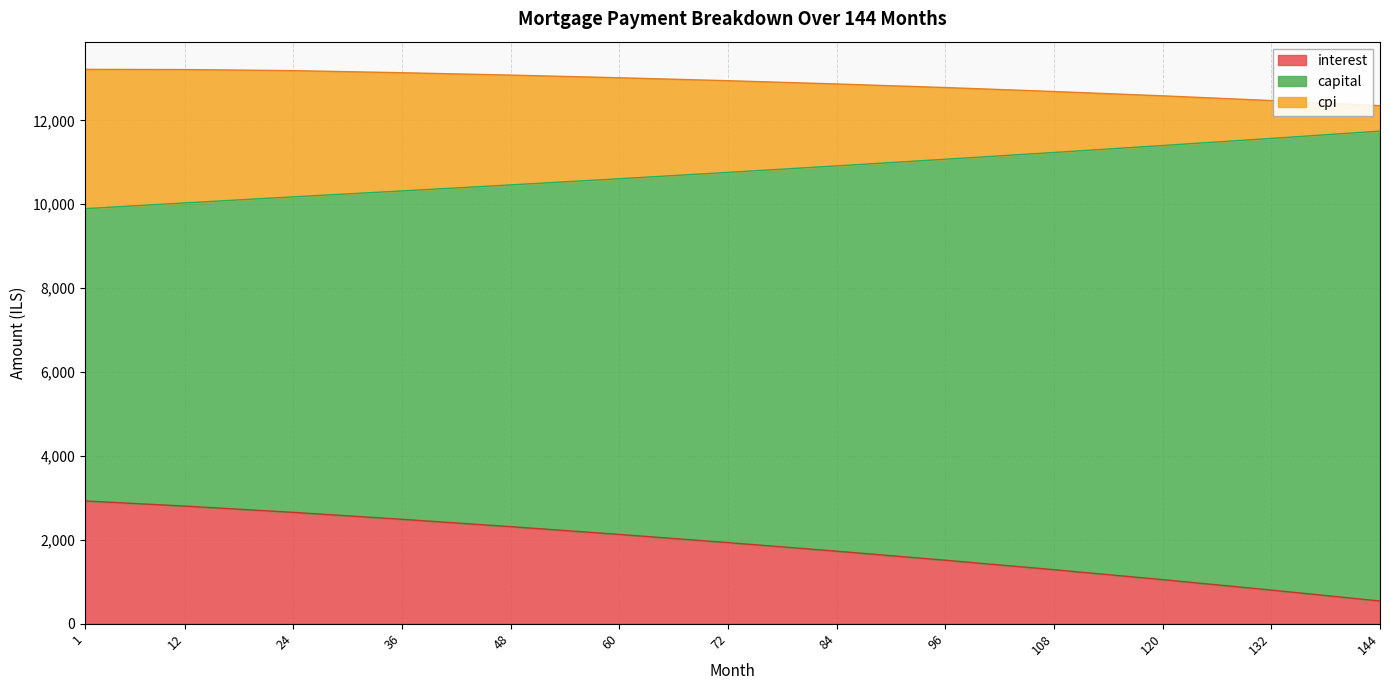

What is the value of the capital point at the 9th from the left?

11072.5